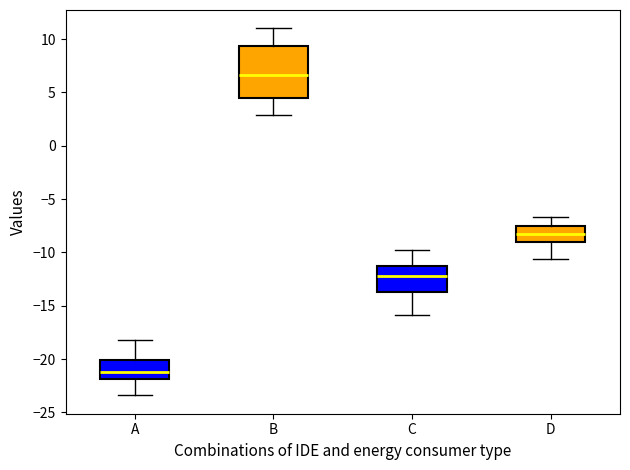

Which box is the tallest, from its lower edge to its upper edge?

B